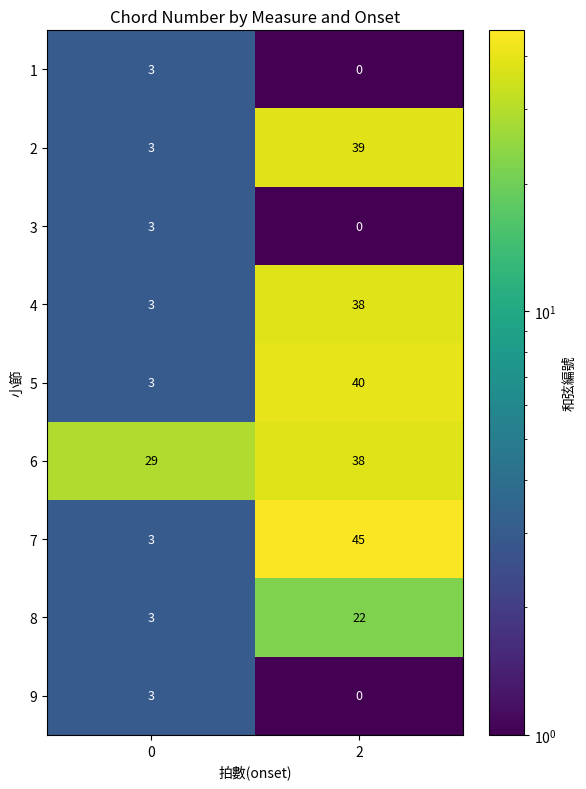

The value of 4 at 0 is 3. True or false?

True